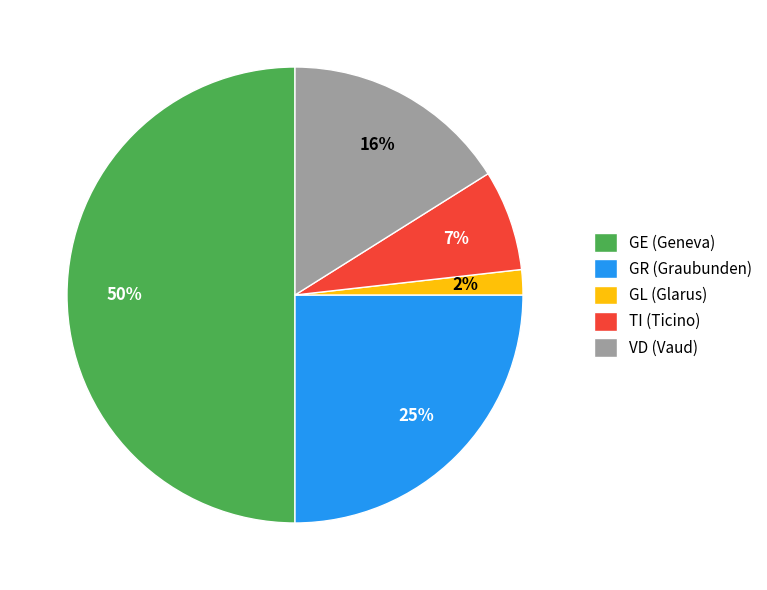

How many segments does this pie chart have?

5